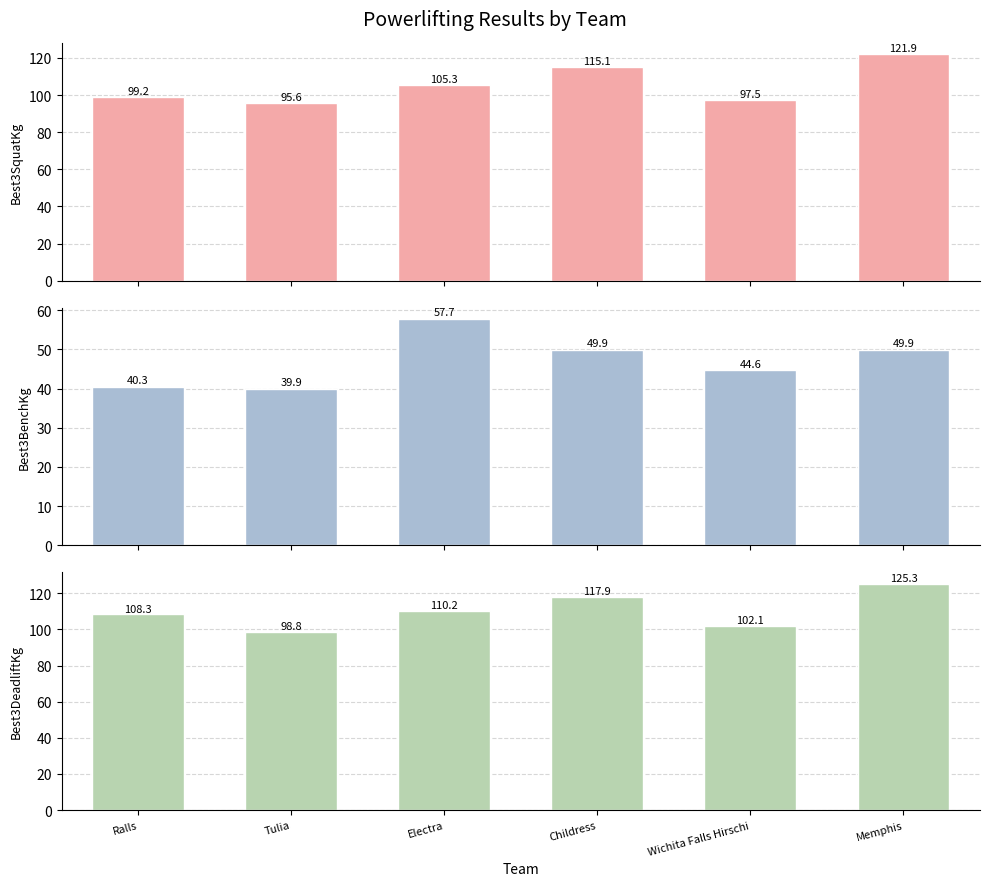

The value of Best3BenchKg at Memphis is 13.3. True or false?

False